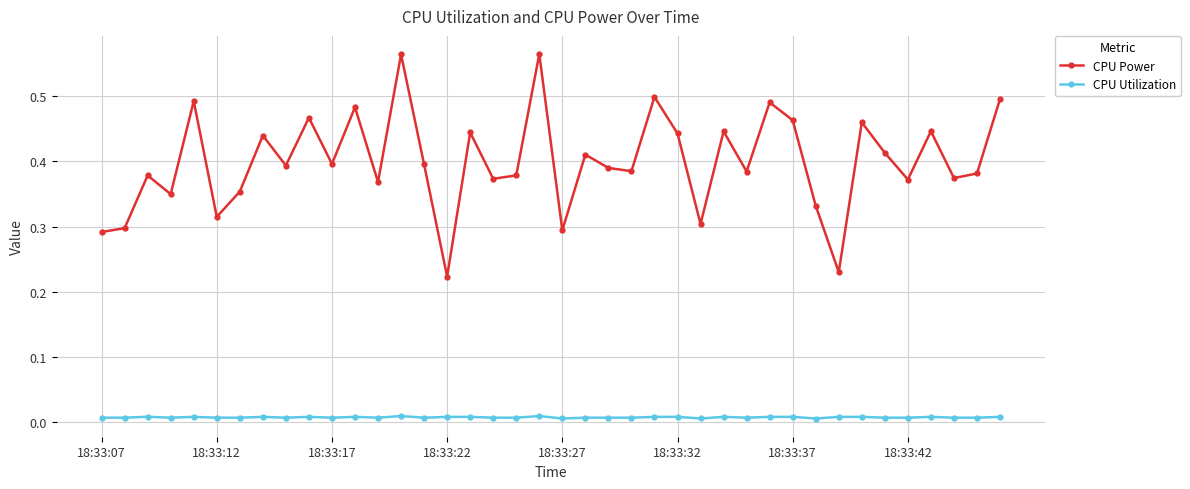

Rank the series by their maximum value, from highest to lowest.

CPU Power, CPU Utilization